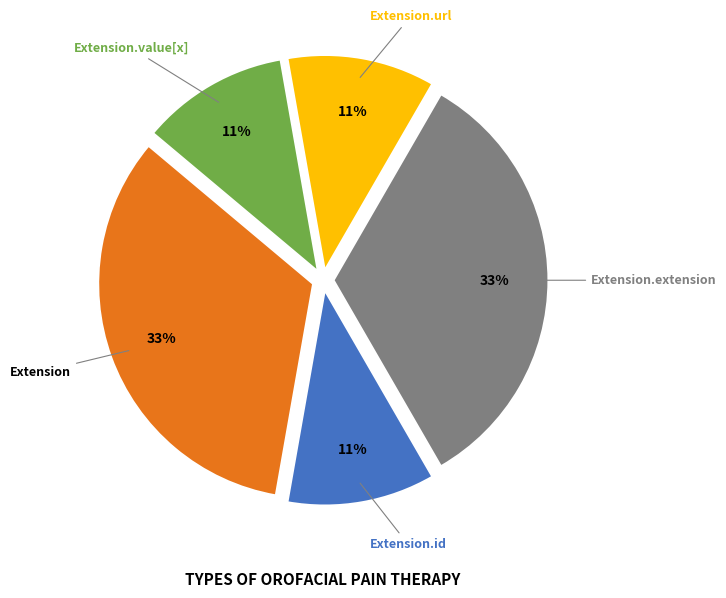

Do Extension.id and Extension together represent more than half of the pie?

No